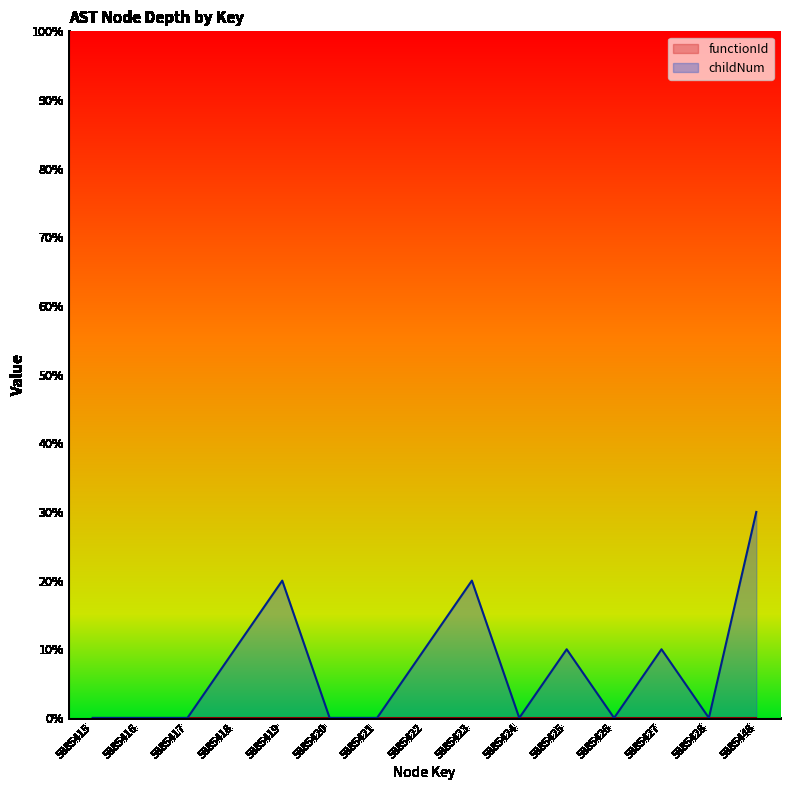

The chart shows a value of 0 at 5885420. True or false?

True